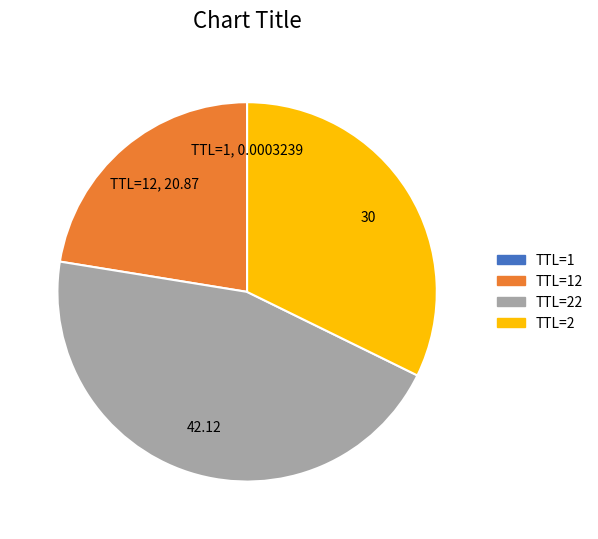

Does any single category account for the majority?

No